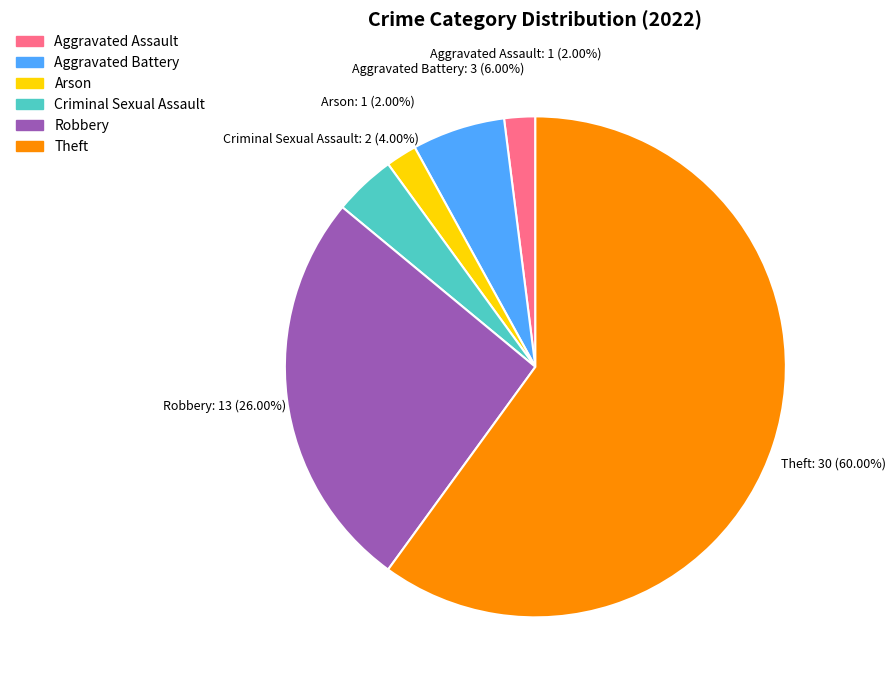

Which category has the biggest portion of the pie?

Theft